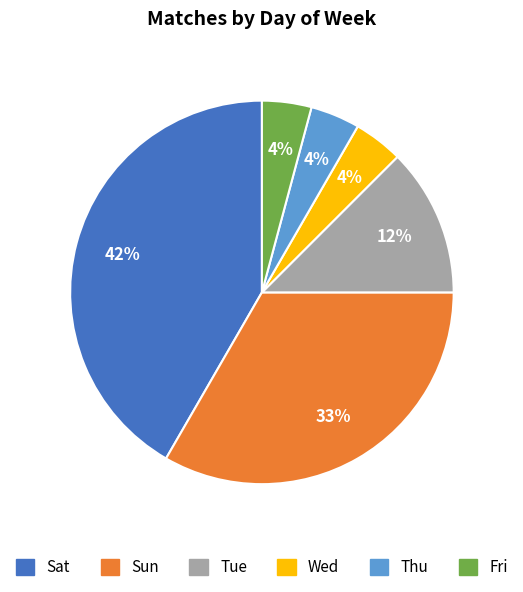

To the nearest percent, what is the difference between the Tue and Sun slice percentages?

21%